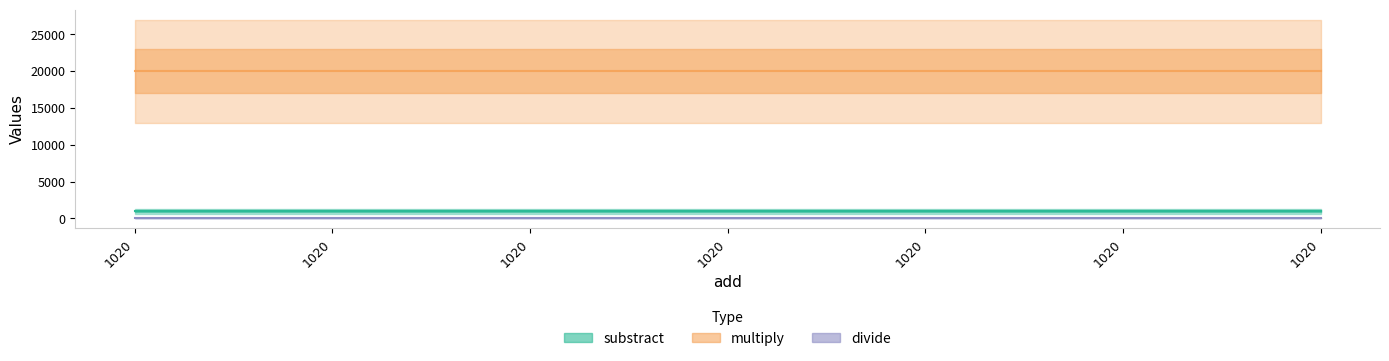

Reading left to right, list all the values displayed in this chart.

substract: 1020.0=980	1020.0=980	1020.0=980	1020.0=980	1020.0=980	1020.0=980	1020.0=980
multiply: 1020.0=20000	1020.0=20000	1020.0=20000	1020.0=20000	1020.0=20000	1020.0=20000	1020.0=20000
divide: 1020.0=50	1020.0=50	1020.0=50	1020.0=50	1020.0=50	1020.0=50	1020.0=50